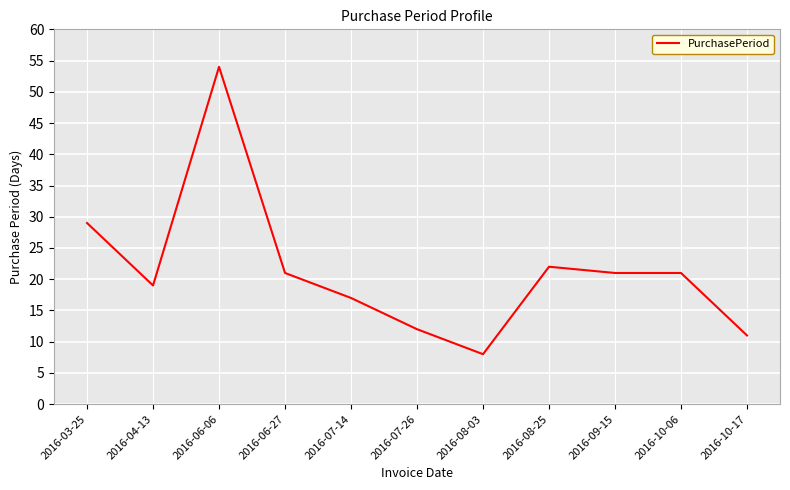

What is the difference between the maximum and minimum values?

46